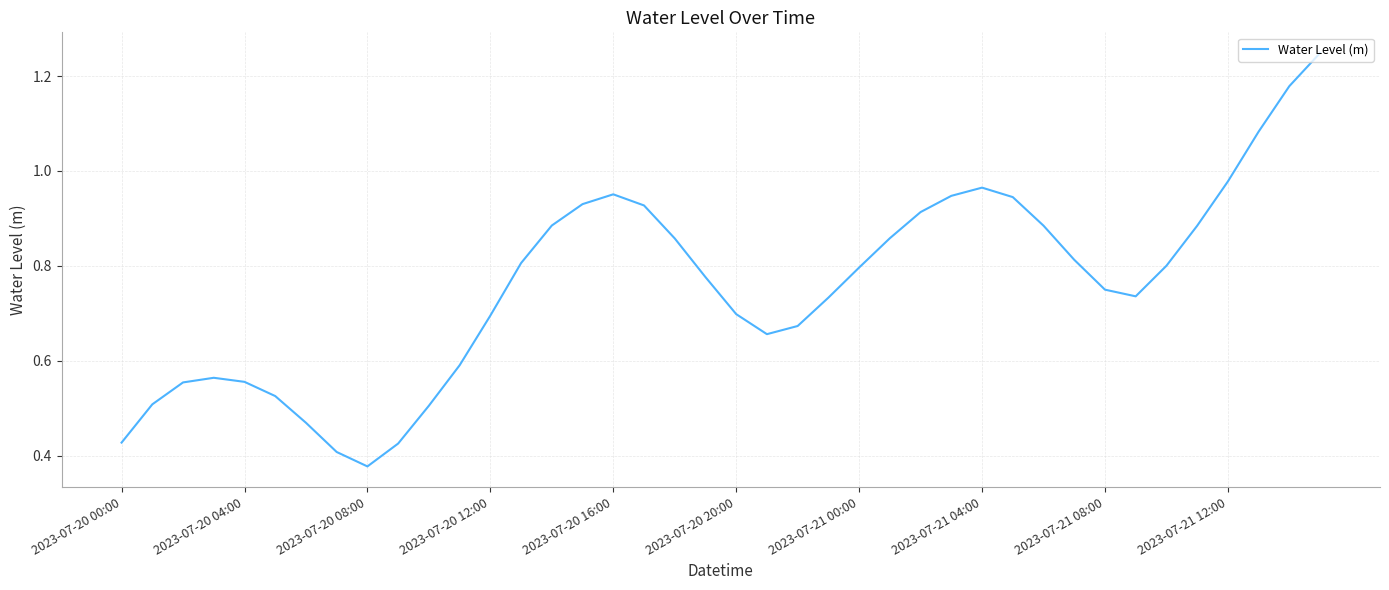

At which category does the chart reach its minimum across all series?

2023-07-20 08:00